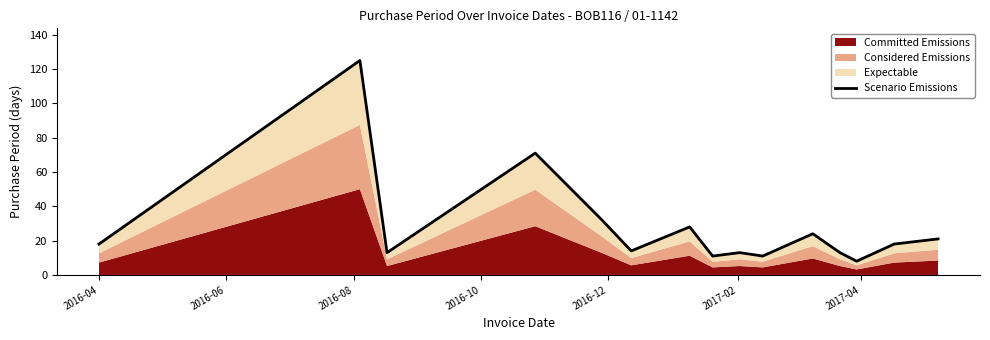

Is it true that the value at 7 is 6?

False